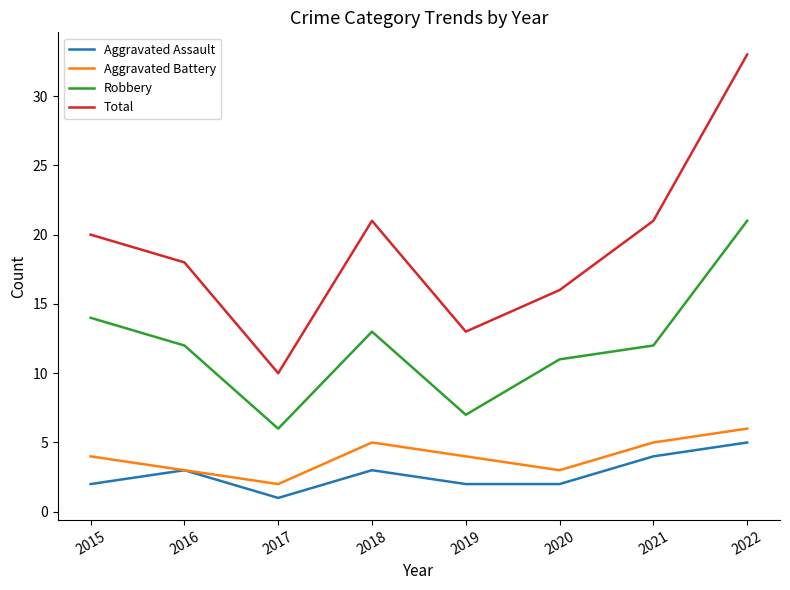

What are all the series names shown in the legend?

Aggravated Assault, Aggravated Battery, Robbery, Total